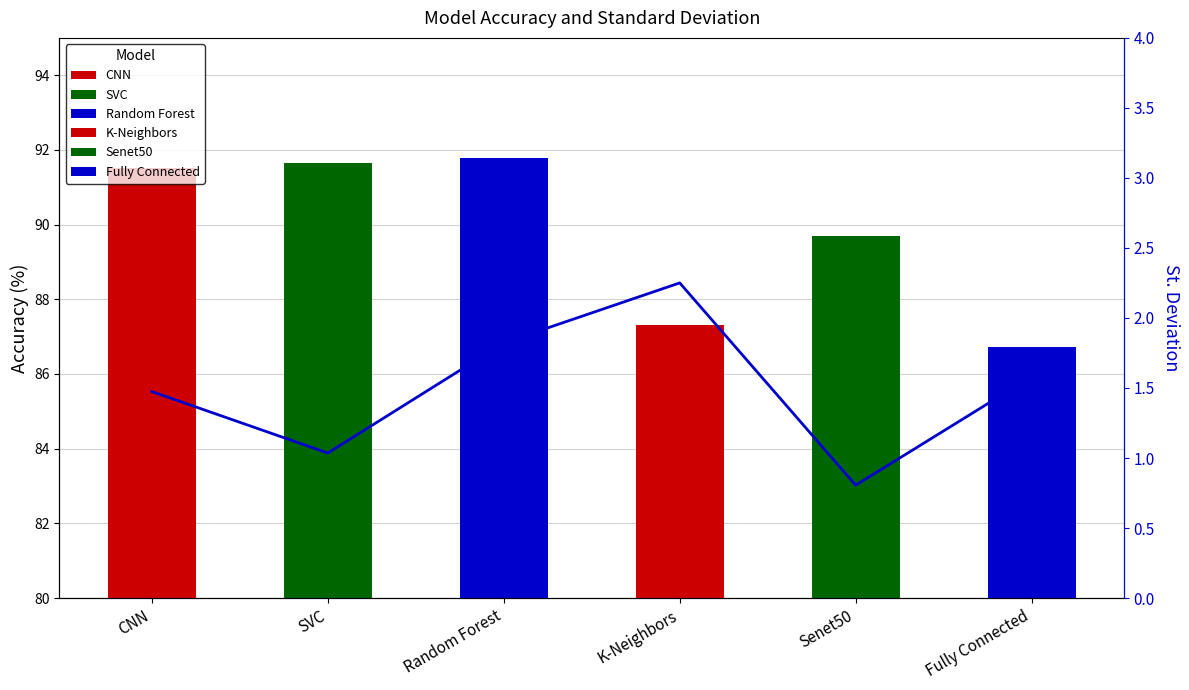

How many data points in Accuracy are less than 91?

3